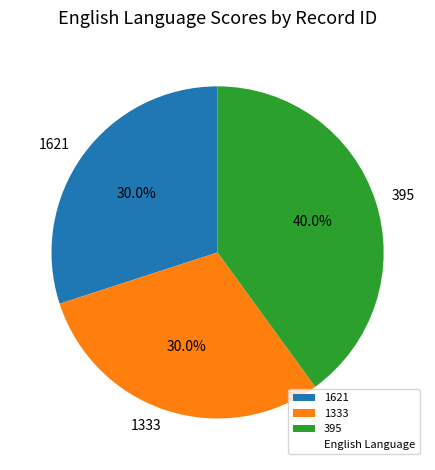

Count the number of slices in the pie.

3